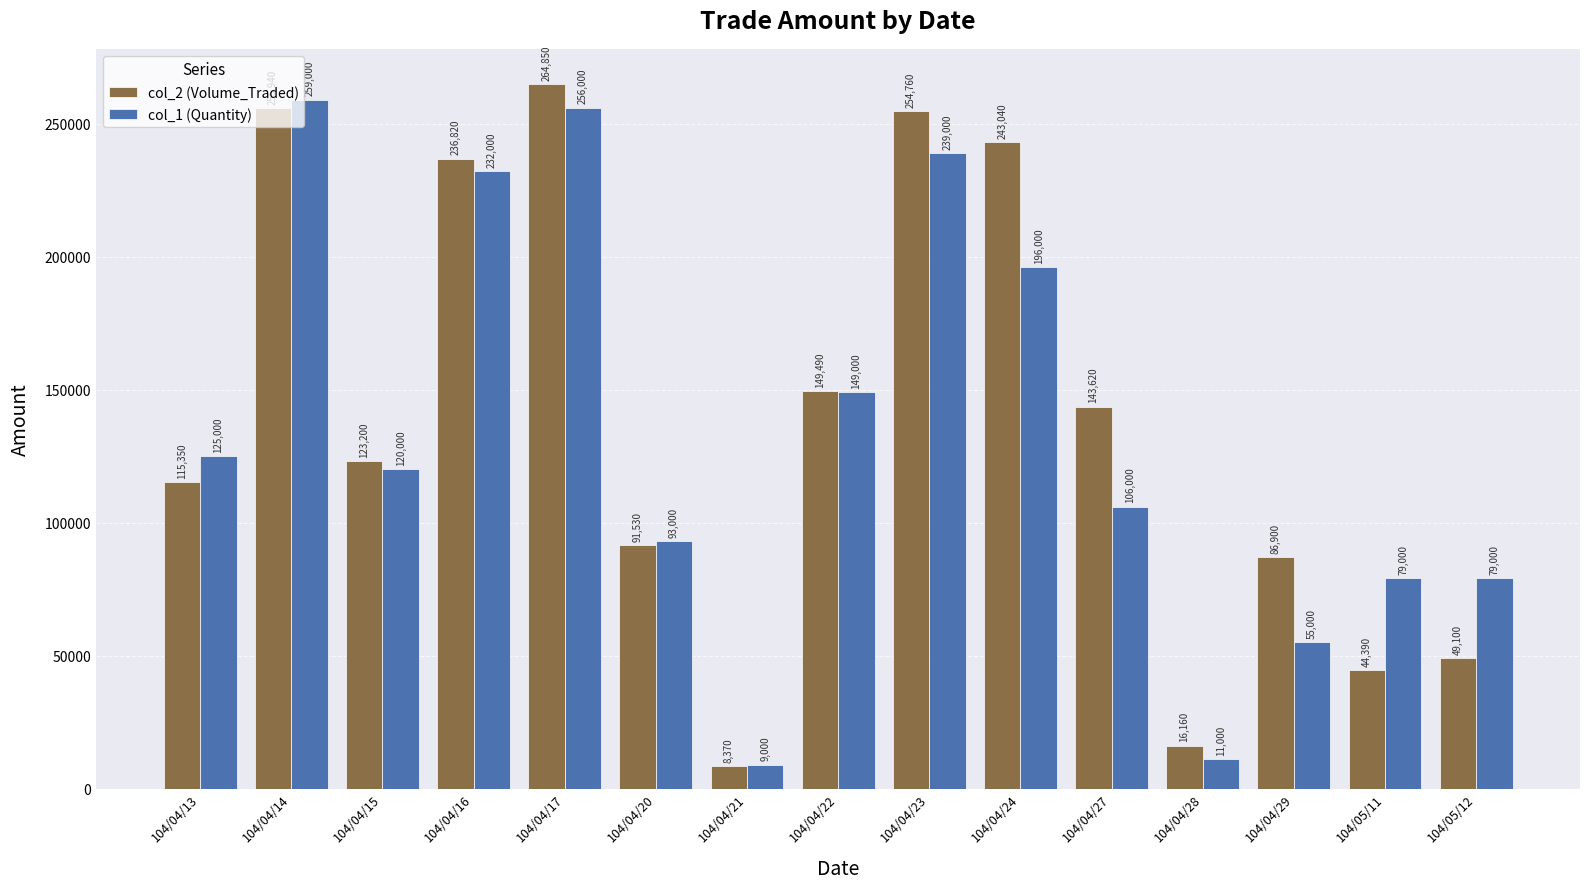

Which series has the largest range (max minus min)?

col_2 (Volume_Traded)